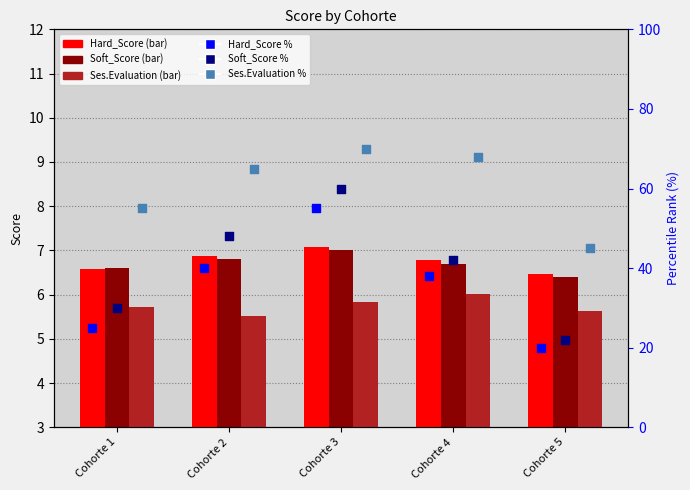

What are all the series names shown in the legend?

Hard_Score, Soft_Score, Ses.Evaluation, Hard_Score %, Soft_Score %, Ses.Evaluation %